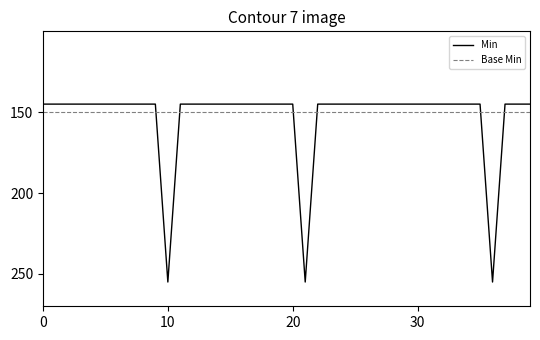

Rank the series by their maximum value, from highest to lowest.

Min, Base Min